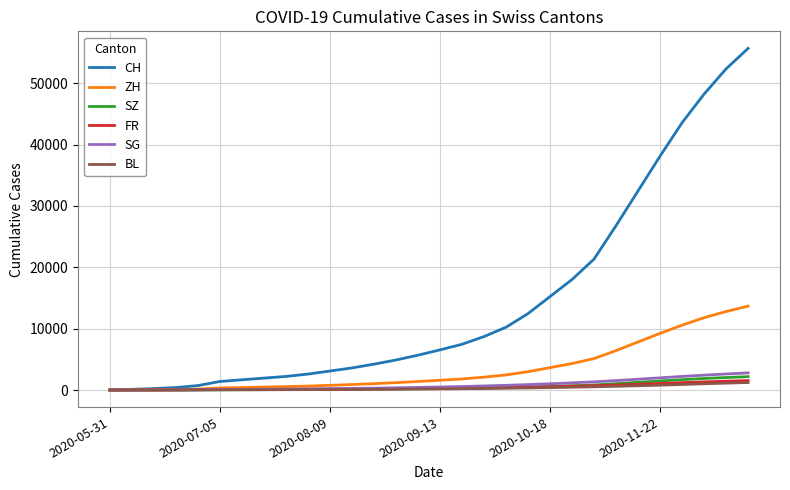

List the series in order of their peak value, lowest first.

BL, FR, SZ, SG, ZH, CH